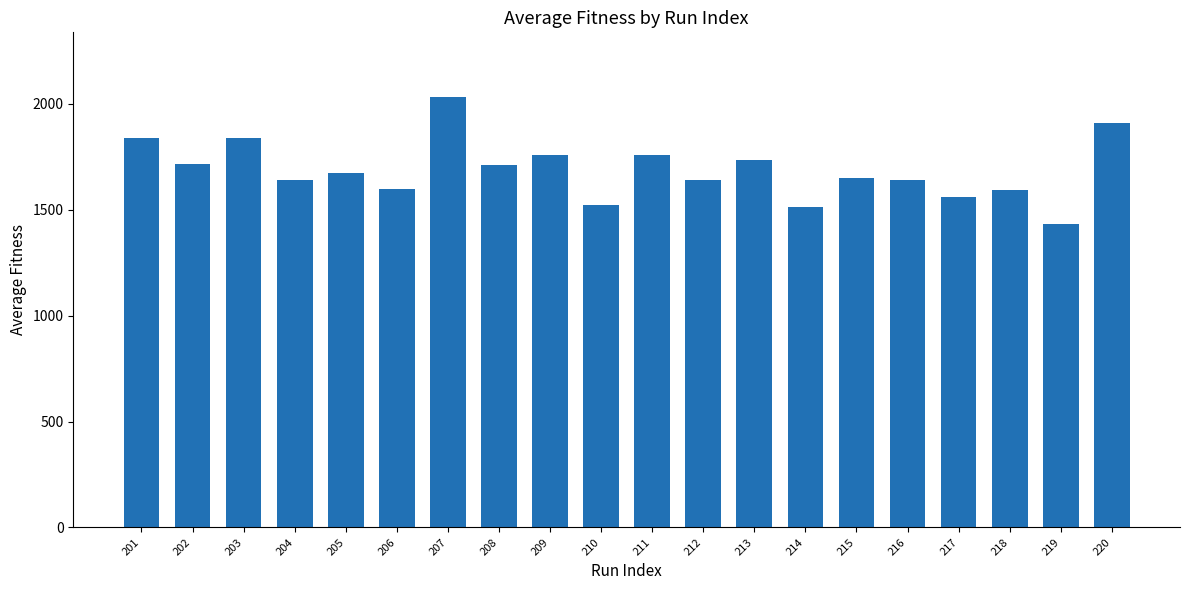

What is the maximum value shown in the chart?

2032.2